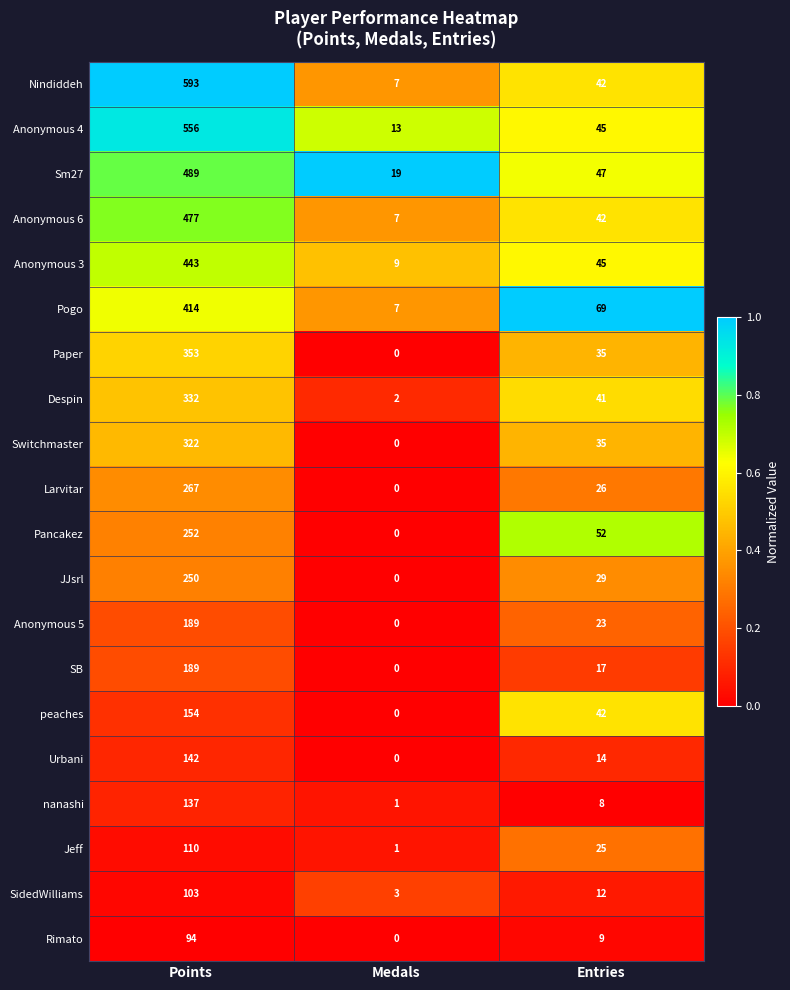

How many categories are shown in the chart?

3